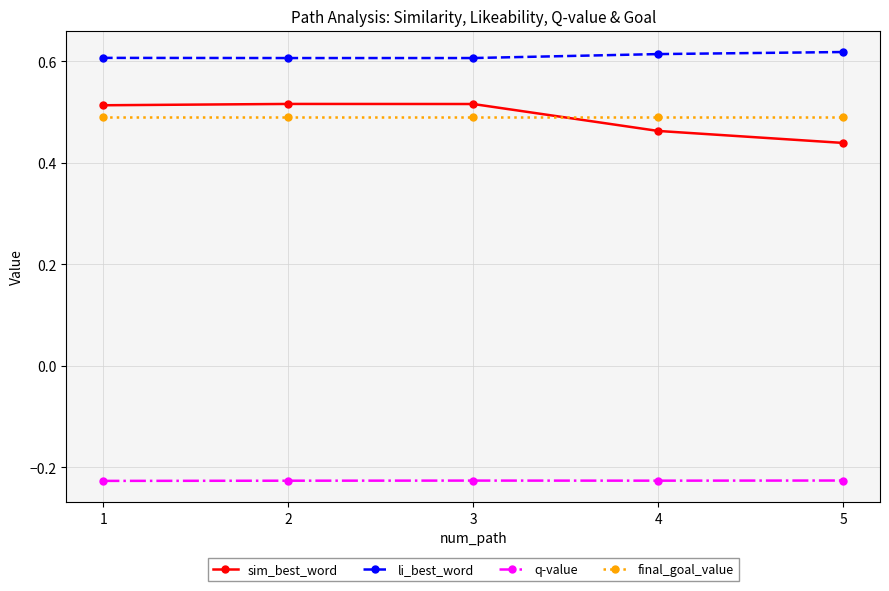

What are all the series names shown in the legend?

sim_best_word, li_best_word, q-value, final_goal_value